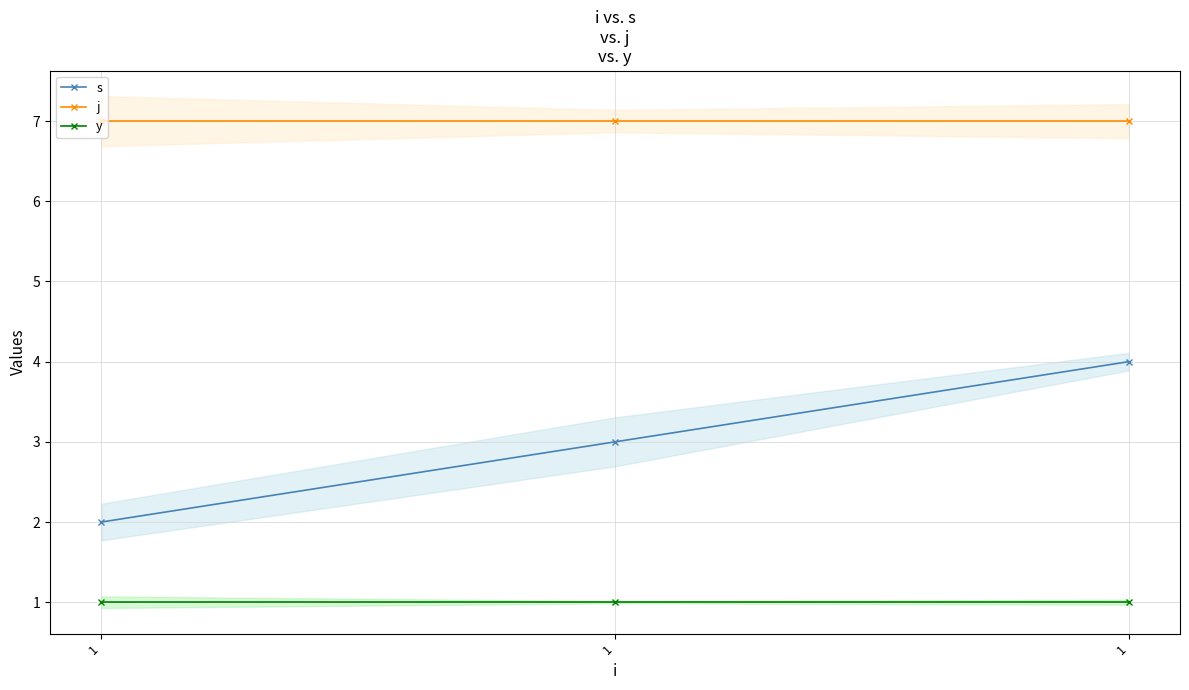

At which category does the chart reach its minimum across all series?

1